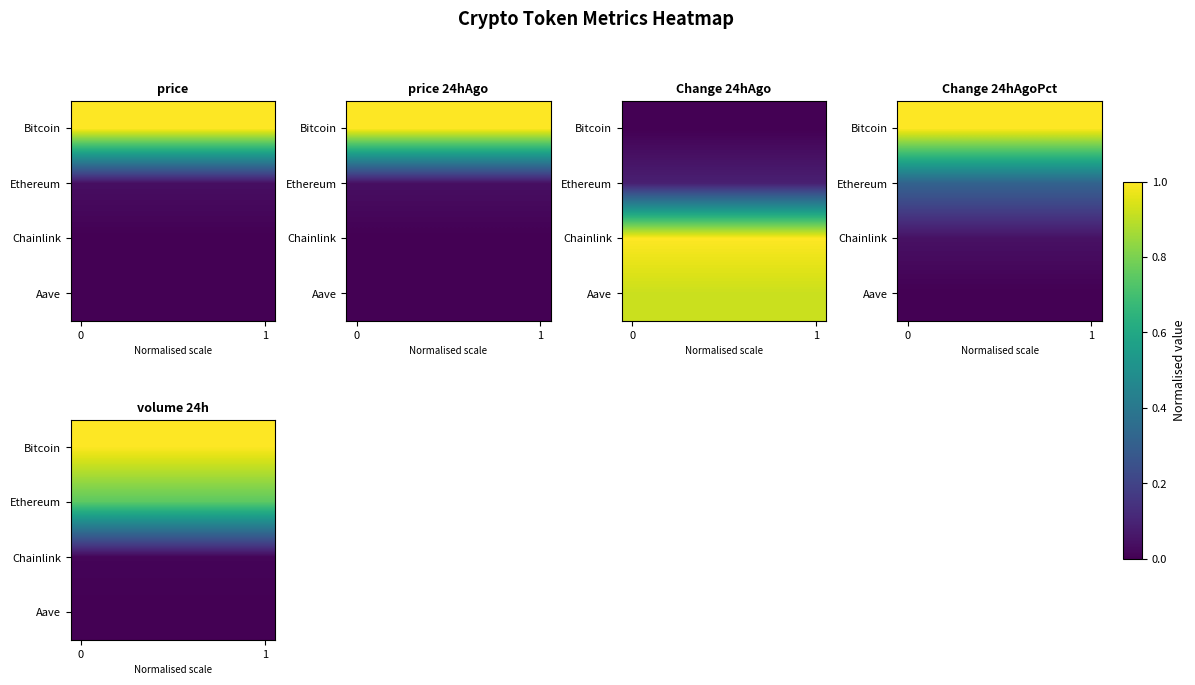

How many categories are shown in the chart?

10